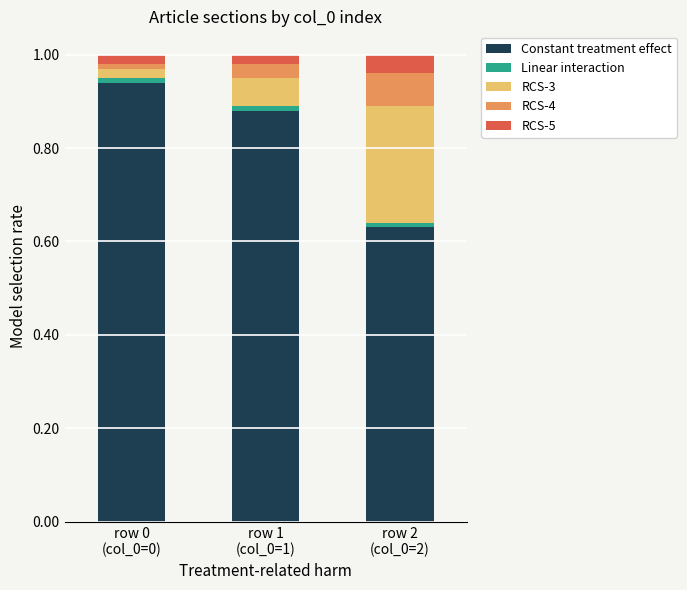

What position from the left is row 0
(col_0=0)?

1